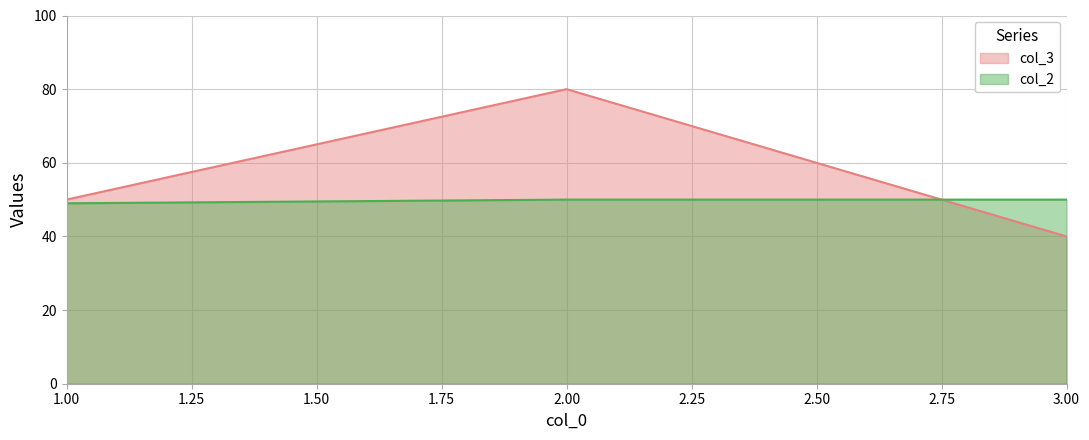

Which series has the largest range (max minus min)?

col_3